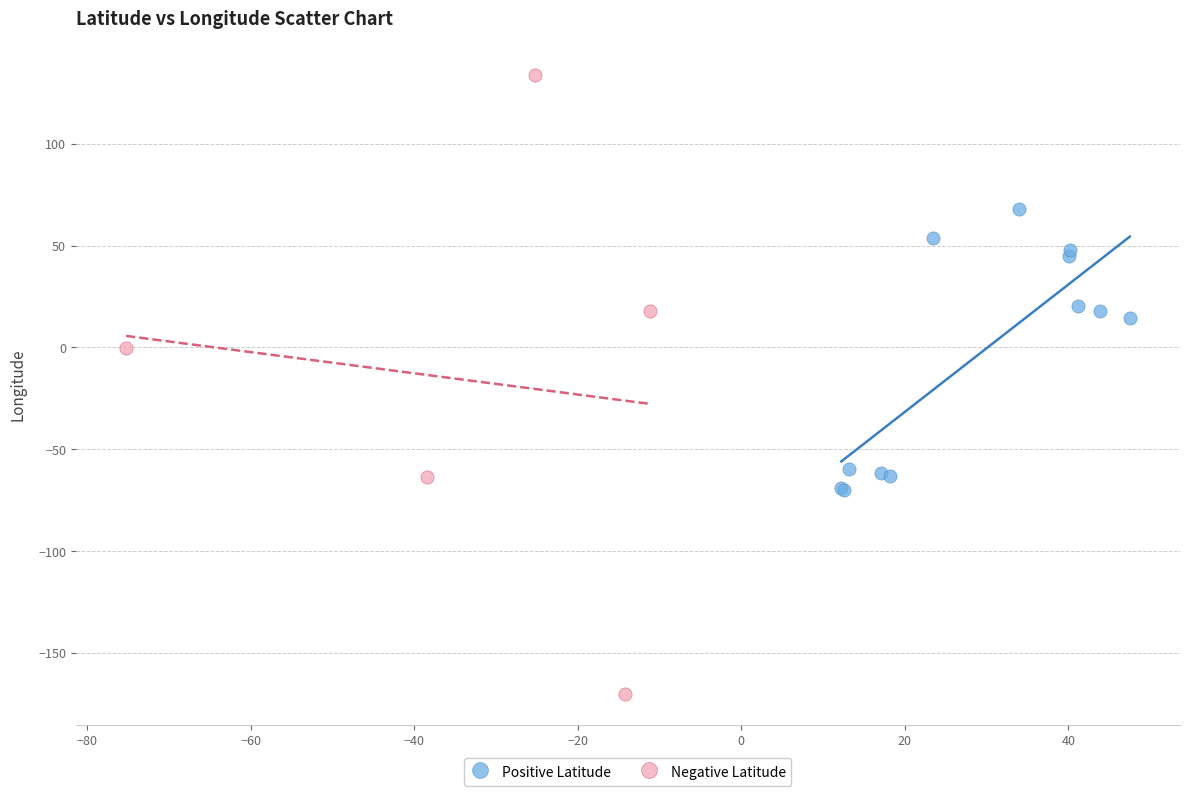

What are all the series names shown in the legend?

Positive Latitude, Negative Latitude